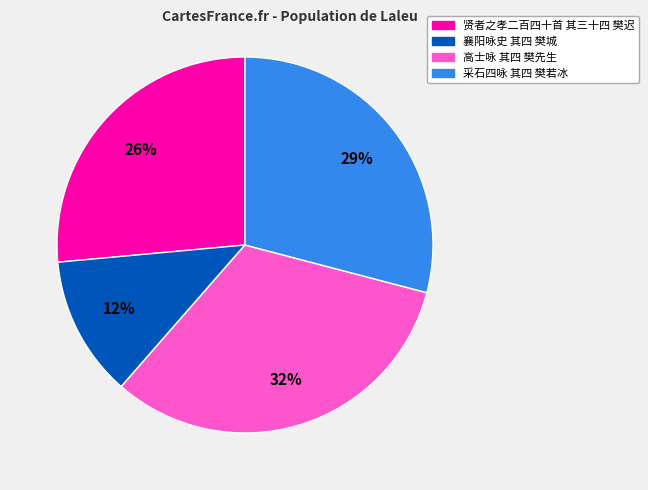

Approximately how many times larger is the value at 襄阳咏史 其四 樊城 compared to 贤者之孝二百四十首 其三十四 樊迟?

0.5